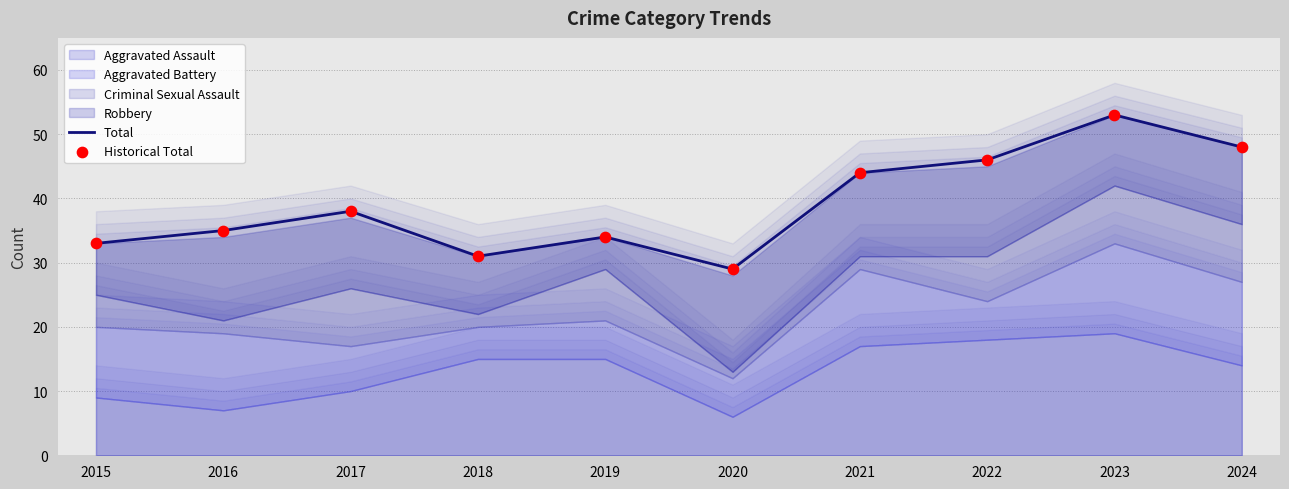

Which series has the largest total across all categories?

Total